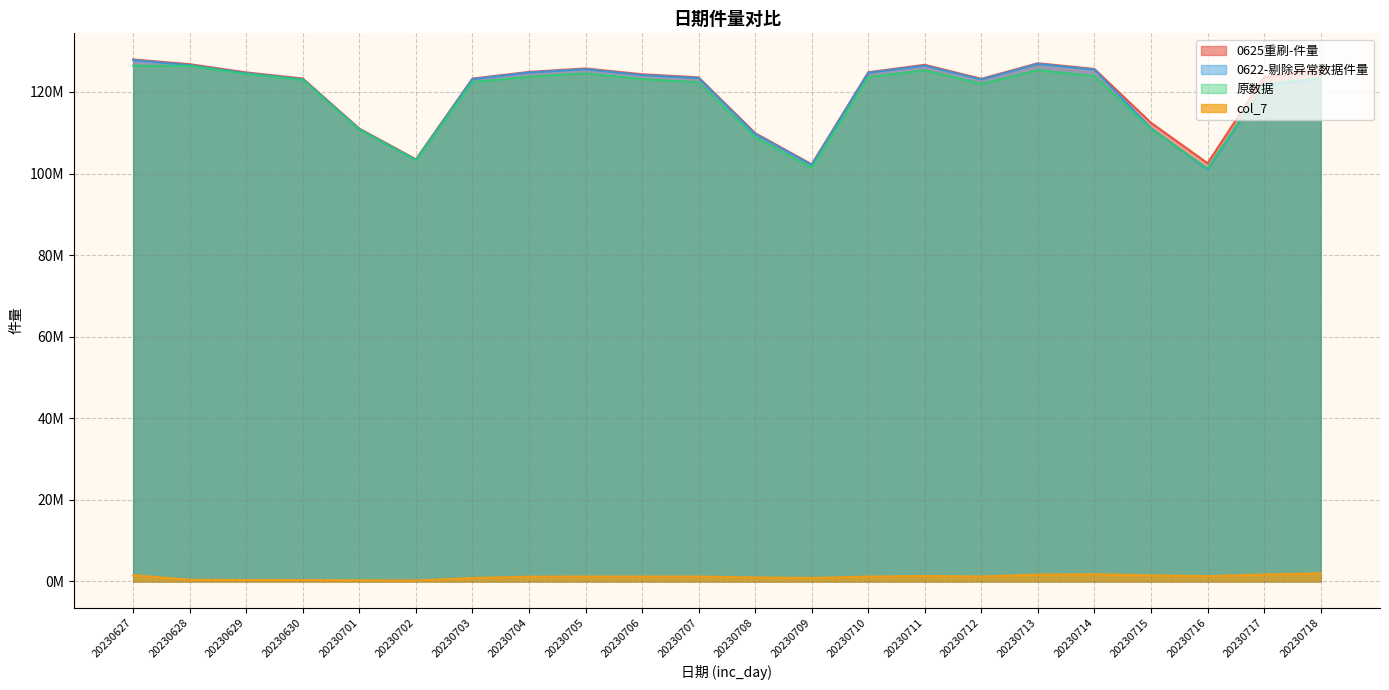

What value does the 原数据 series have at 20230716, to the nearest 100?

101235900